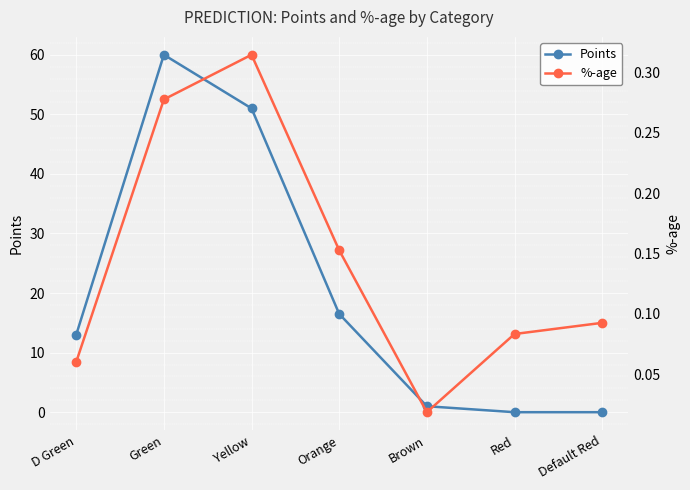

Which series ends up on top after the final intersection of Points and %-age?

%-age